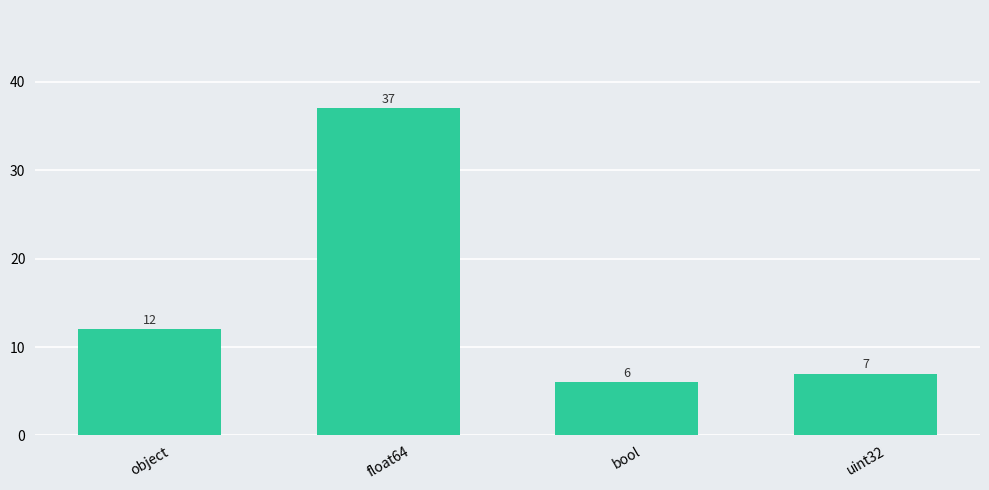

The chart shows a value of 37 at float64. True or false?

True